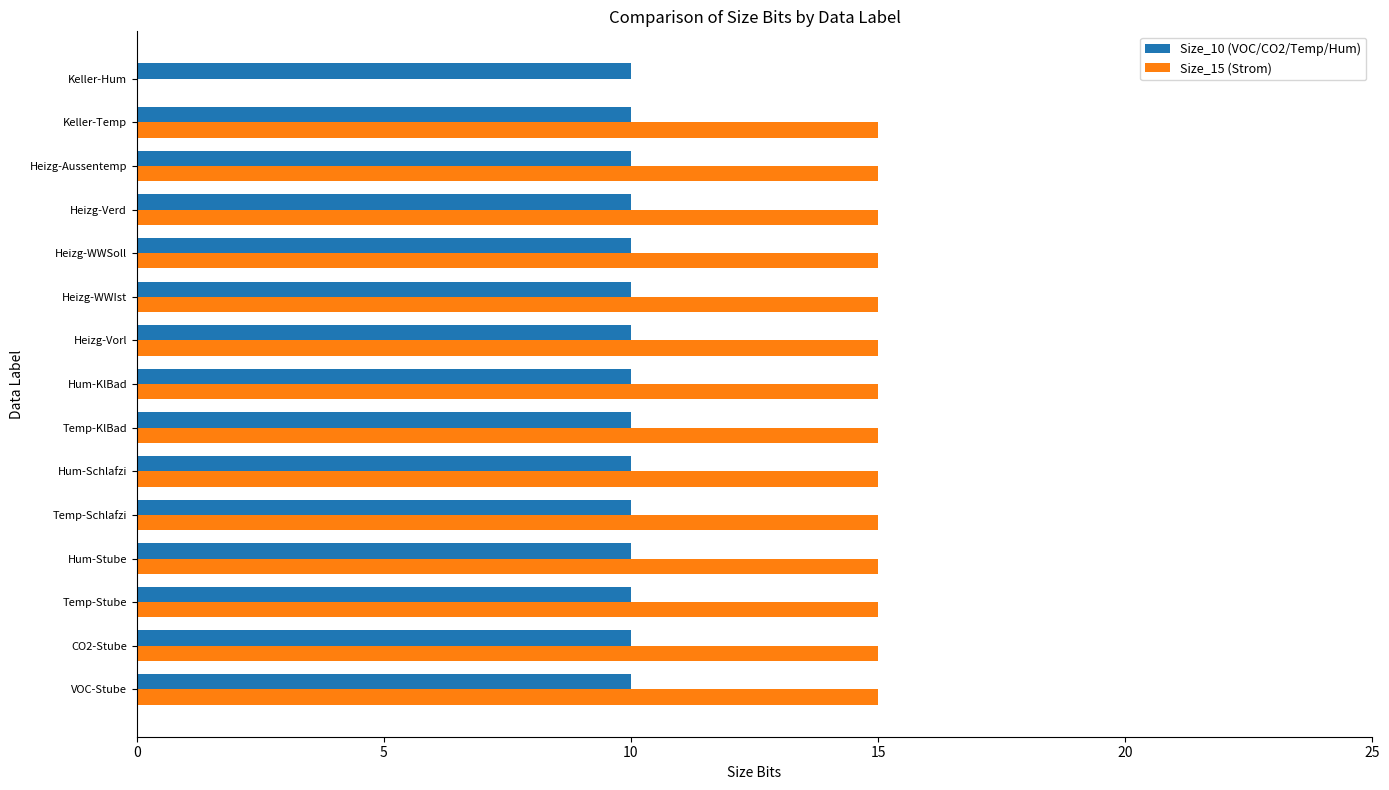

What is the average value of the Size_10 (VOC/CO2/Temp/Hum) series?

10